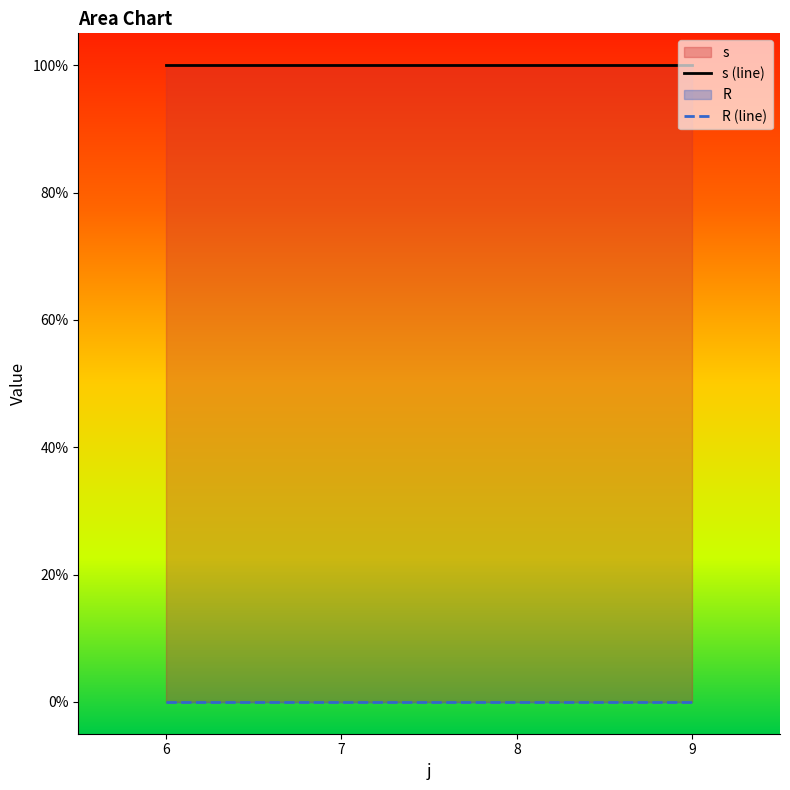

Where is s (line) nearest to the value 1?

6